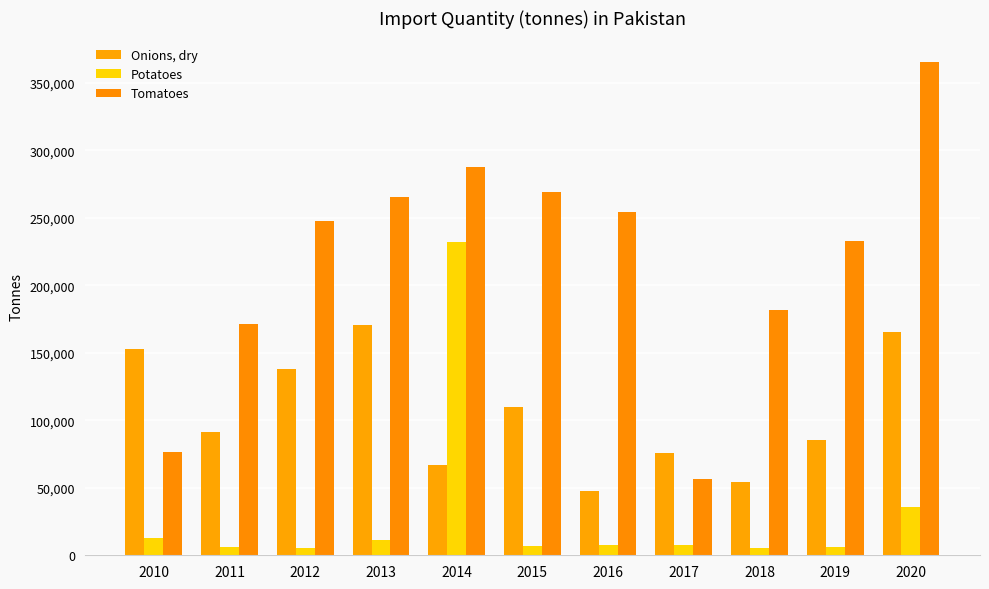

What is the sum of the Onions, dry values at 2020 and 2016?

213229